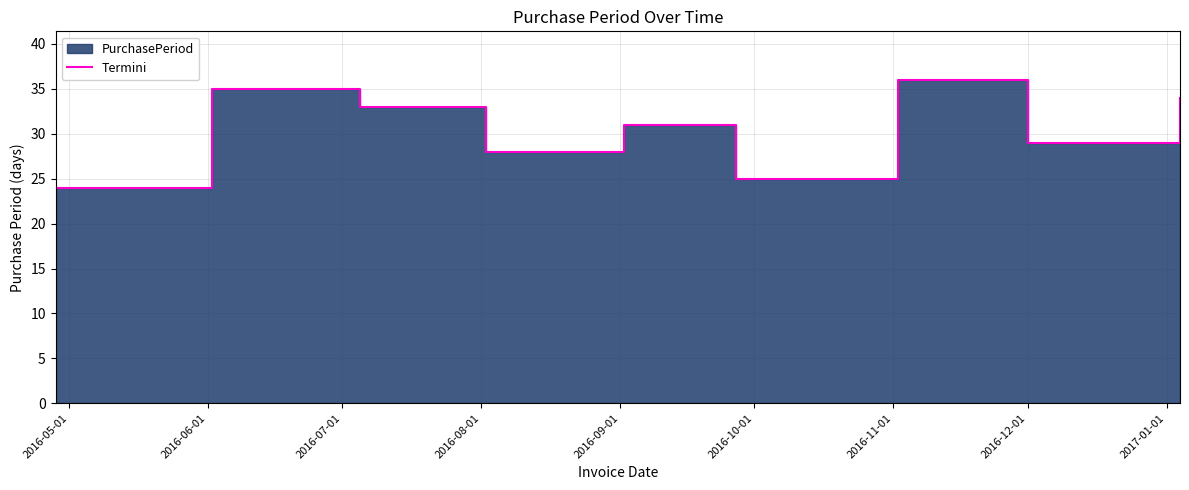

What is the minimum value shown in the chart?

24